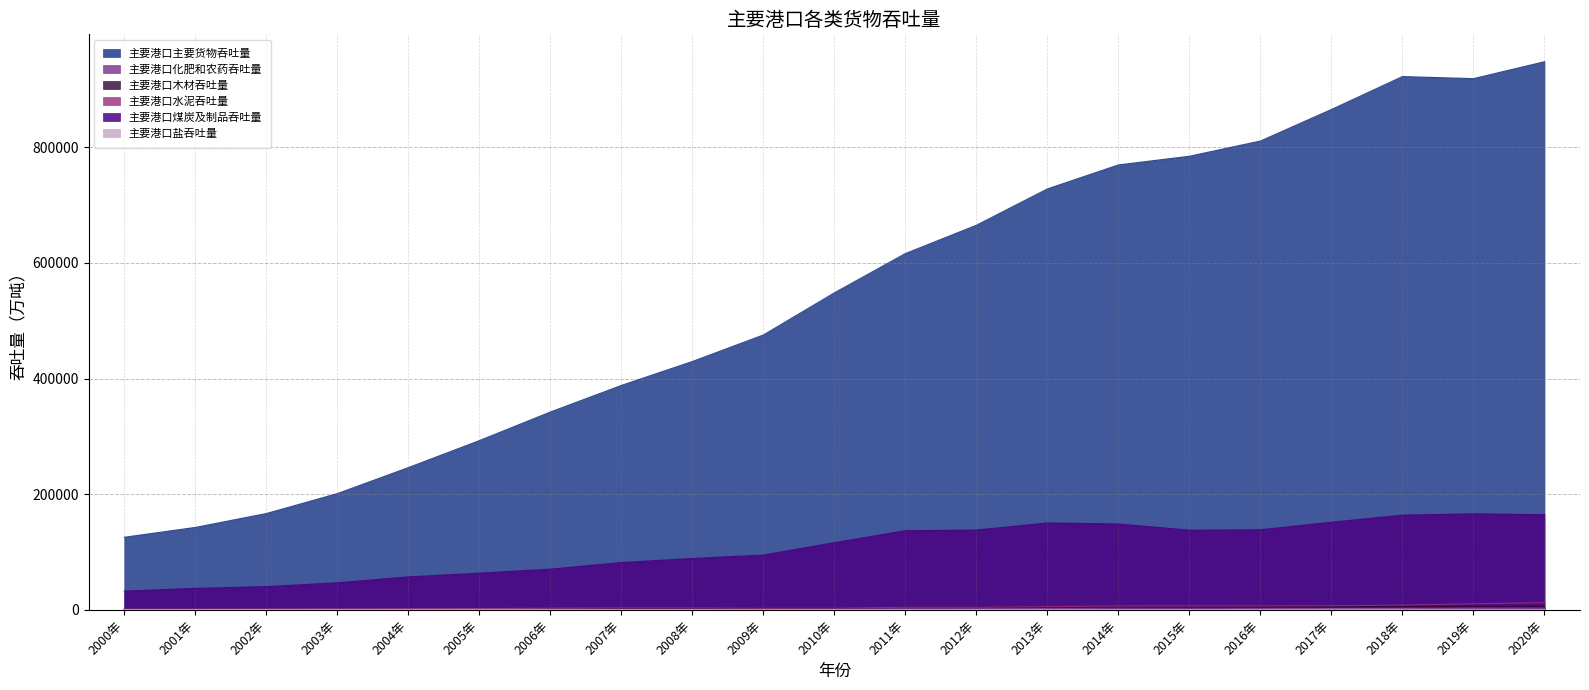

Reading left to right, extract all data points from this chart.

主要港口主要货物吞吐量: 125603.0	142634.0	166628.0	201126.0	246074.0	292777.0	342191.0	388200.0	429599.0	475480.6	548358.0	616292.0	665245.0	728098.0	769557.0	784578.0	810933.0	865464.0	922392.0	918773.8	948002.2
主要港口化肥和农药吞吐量: 1803.0	1718.0	2221.0	1995.0	2223.0	2074.0	1741.0	2344.0	1466.0	1310.0	1973.0	2063.0	2236.0	2336.0	3320.0	3510.0	2551.0	2374.0	2544.0	3242.8	3276.3
主要港口木材吞吐量: 1047.0	1064.0	1152.0	1294.0	1365.0	1555.0	1603.0	2052.0	1821.0	2162.0	3343.0	4347.0	4728.0	5111.0	5332.0	4948.0	5458.0	5649.0	6202.0	6148.7	6177.7
主要港口水泥吞吐量: 983.0	1198.0	1203.0	1622.0	2115.0	2230.0	2960.0	3362.0	3245.0	2620.0	3048.0	4521.0	4571.0	5513.0	6877.0	6913.0	6886.0	7112.0	8300.0	10596.5	12521.6
主要港口煤炭及制品吞吐量: 32536.0	37203.0	40282.0	46872.0	57113.0	63514.0	70468.0	81924.0	88949.0	94902.0	116258.0	136949.0	138102.0	150401.0	148649.0	137870.0	138566.0	151640.0	163896.0	166170.9	164637.8
主要港口盐吞吐量: 526.0	562.0	658.0	686.0	685.0	822.0	770.0	629.0	627.0	413.0	631.0	708.0	734.0	905.0	933.0	885.0	857.0	1179.0	1162.0	1150.1	983.8